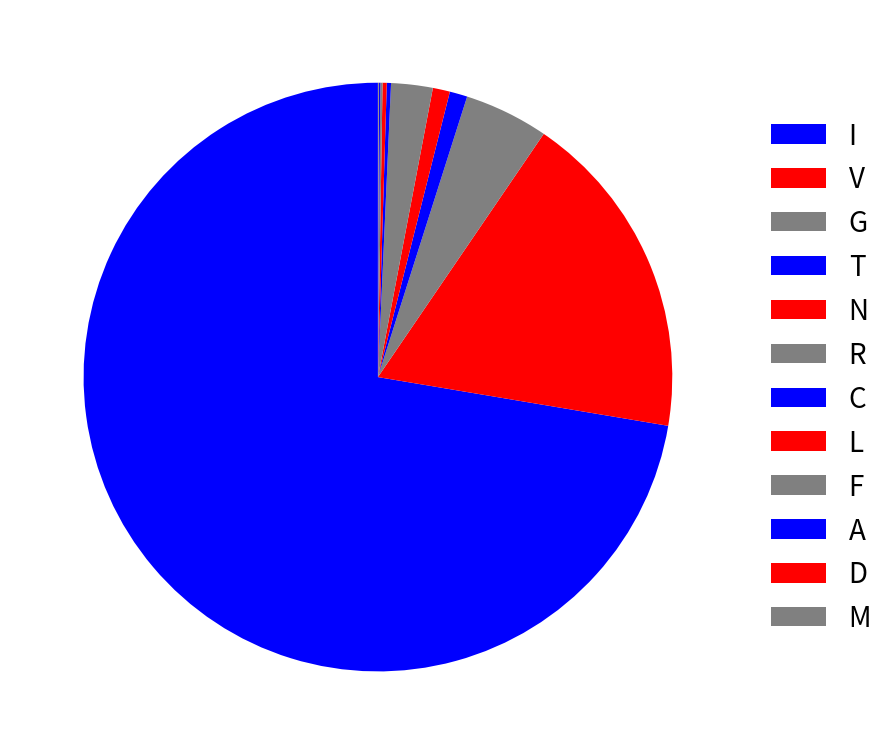

How many slices are in this pie chart?

12